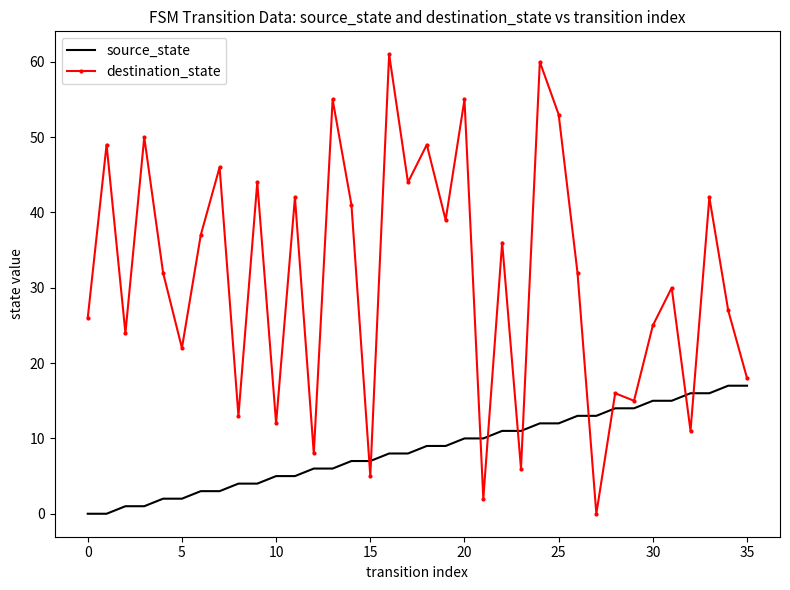

Which series has the widest spread of values?

destination_state